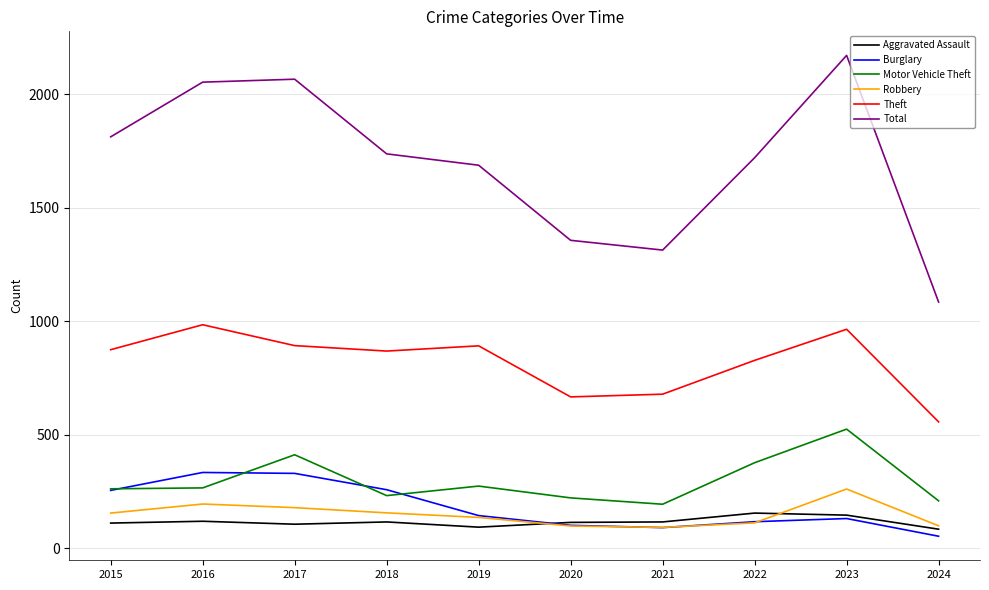

Does the chart display data point markers on the line(s)?

No